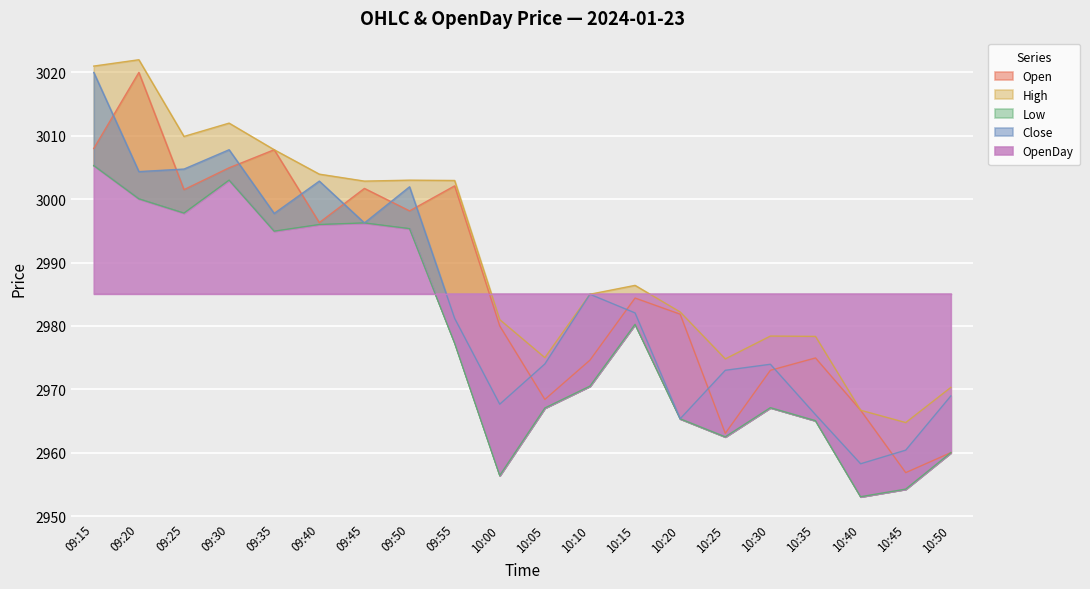

What is the spread (max minus min) of values at 10:10?

14.5